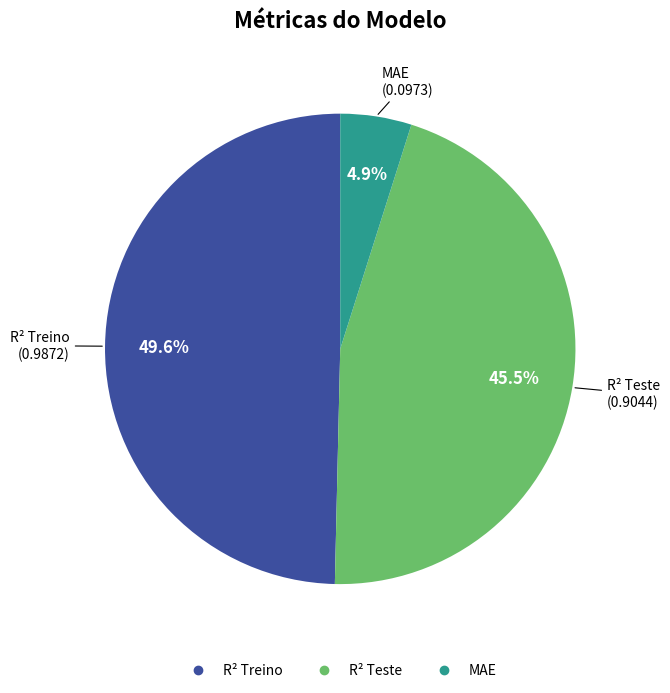

Which slice is the largest?

R² Treino